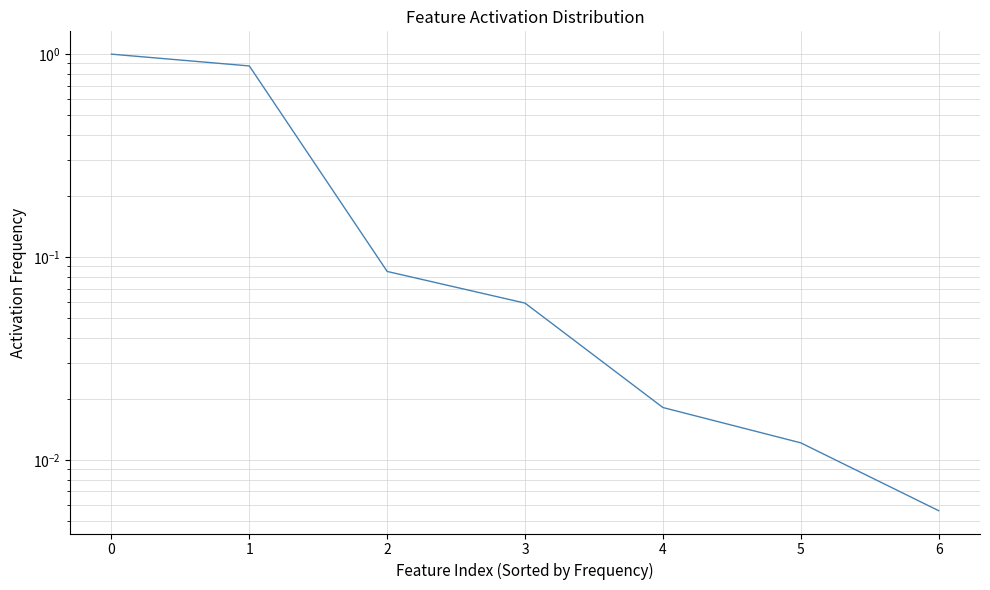

Reading right to left, list all the values displayed in this chart.

0.0	0.0	0.0	0.1	0.1	0.9	1.0